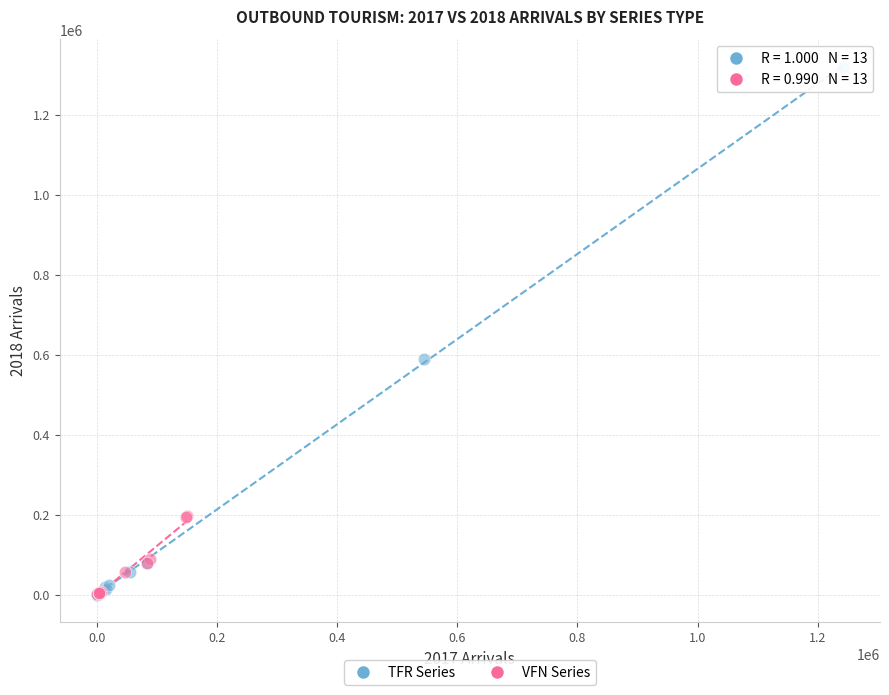

Which series has the widest spread of Y values?

TFR Series